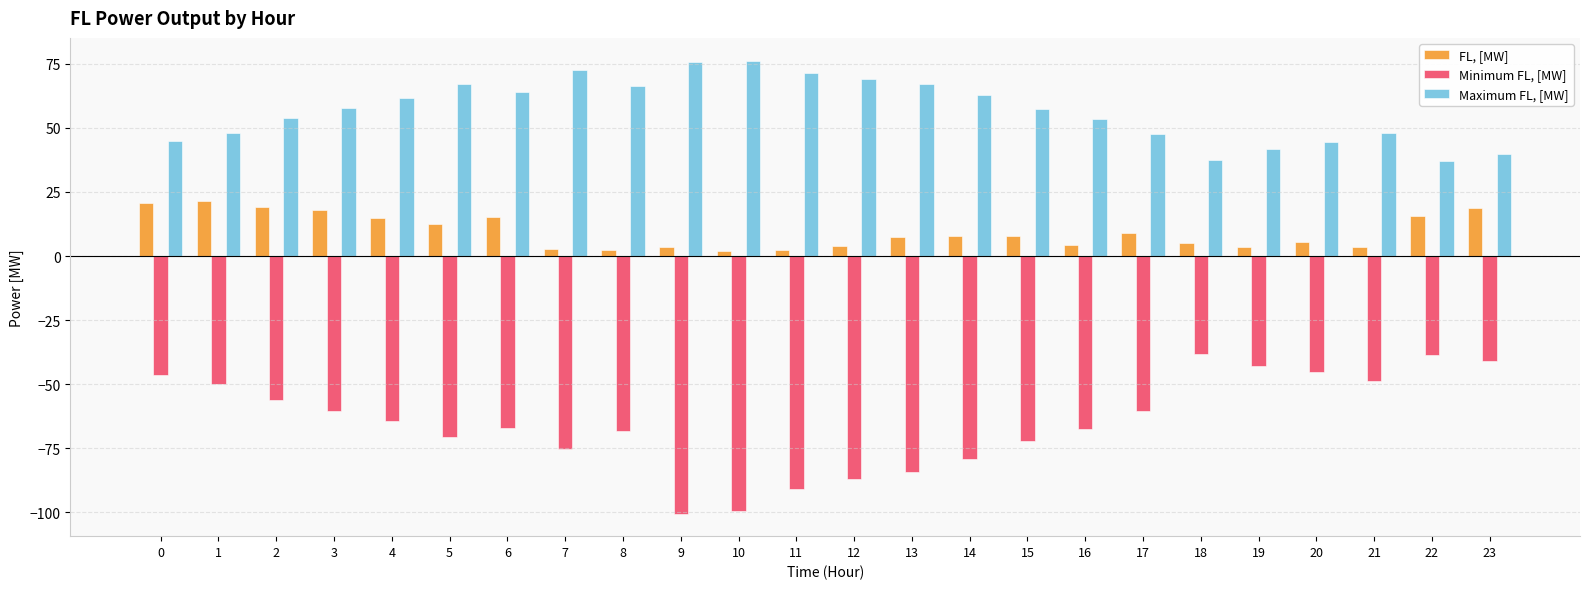

What is the total value across all series at 2?

16.9